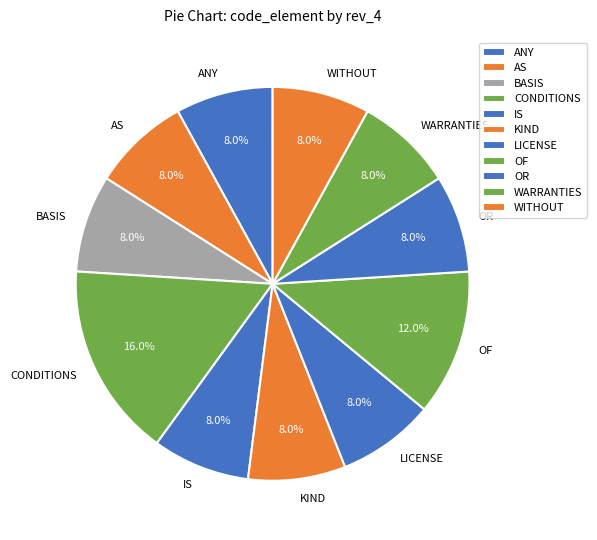

How many segments does this pie chart have?

11